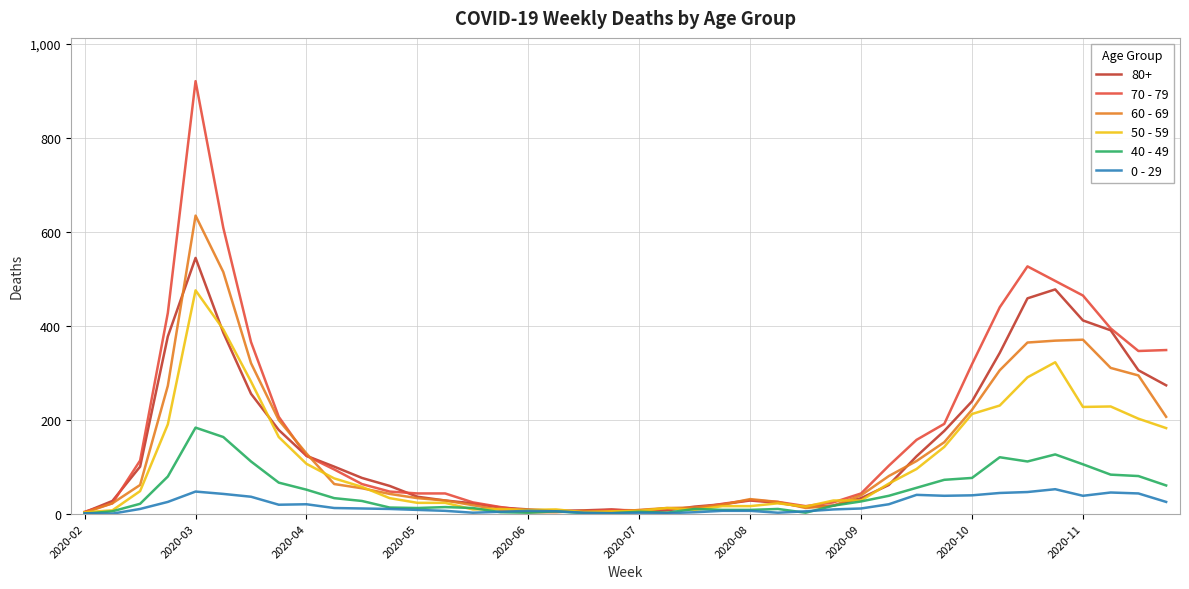

How many distinct data groups are displayed?

6